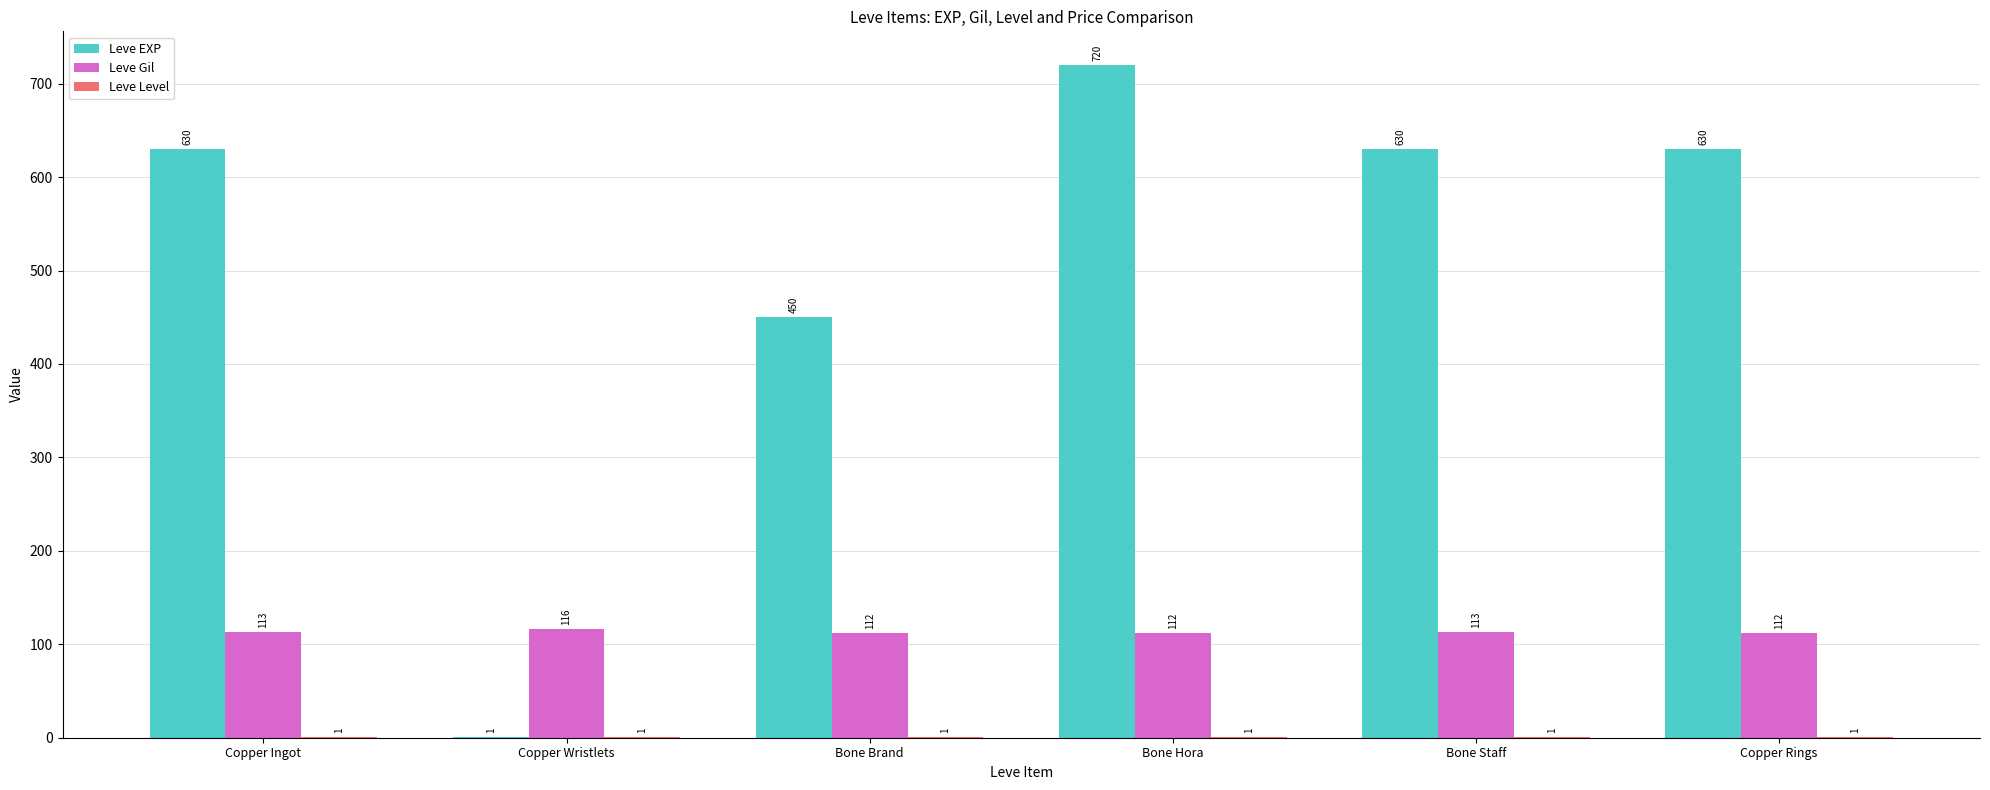

At which category does the chart reach its peak across all series?

Bone Hora